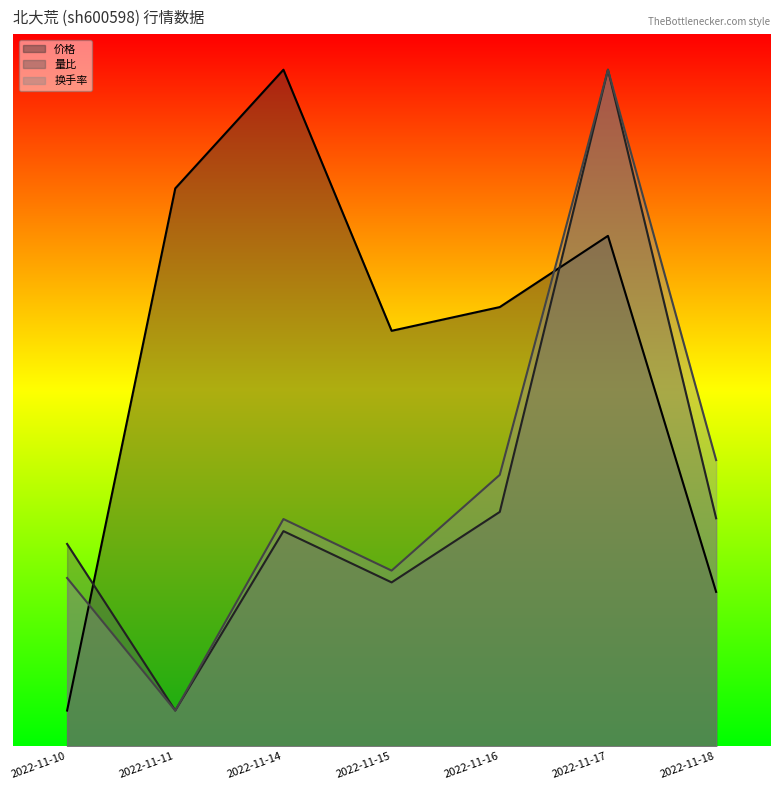

Reading right to left, transcribe all the data shown in this chart.

价格: 4.3	14.3	12.3	11.7	19.0	15.7	1.0
量比: 6.4	19.0	6.6	4.6	6.0	1.0	5.7
换手率: 8.0	19.0	7.6	4.9	6.4	1.0	4.7